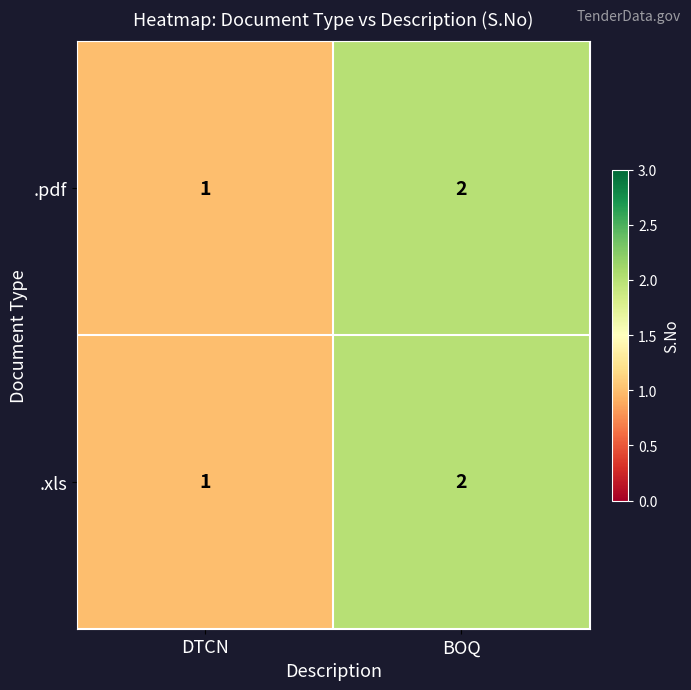

Is the value of .xls at DTCN greater than the value of .pdf at BOQ?

No